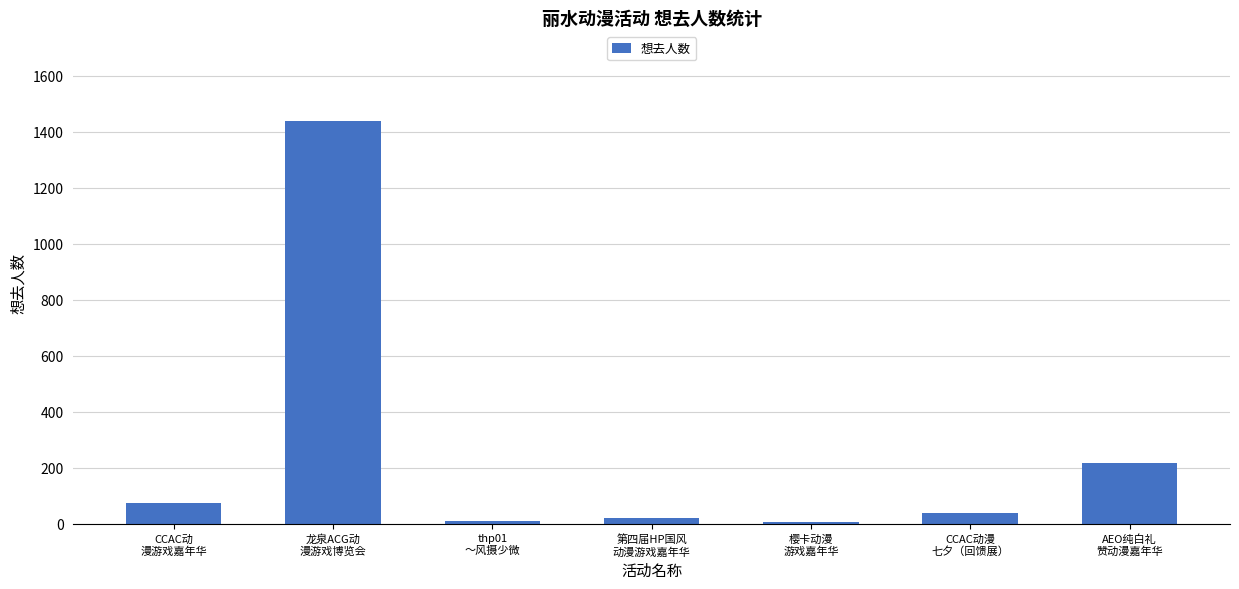

What is the sum of all values?

1799